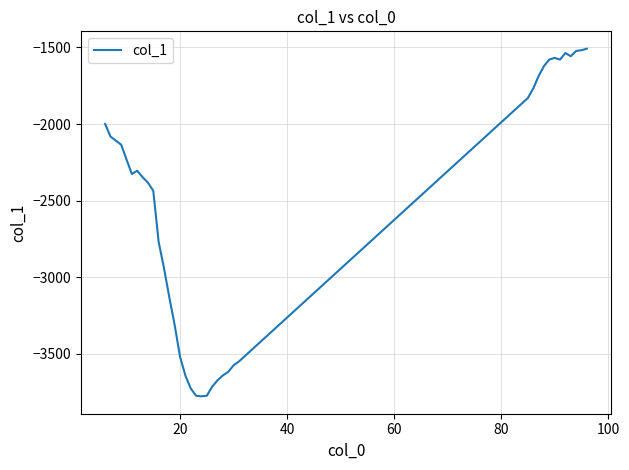

What is the difference between the maximum and minimum values?

2269.6